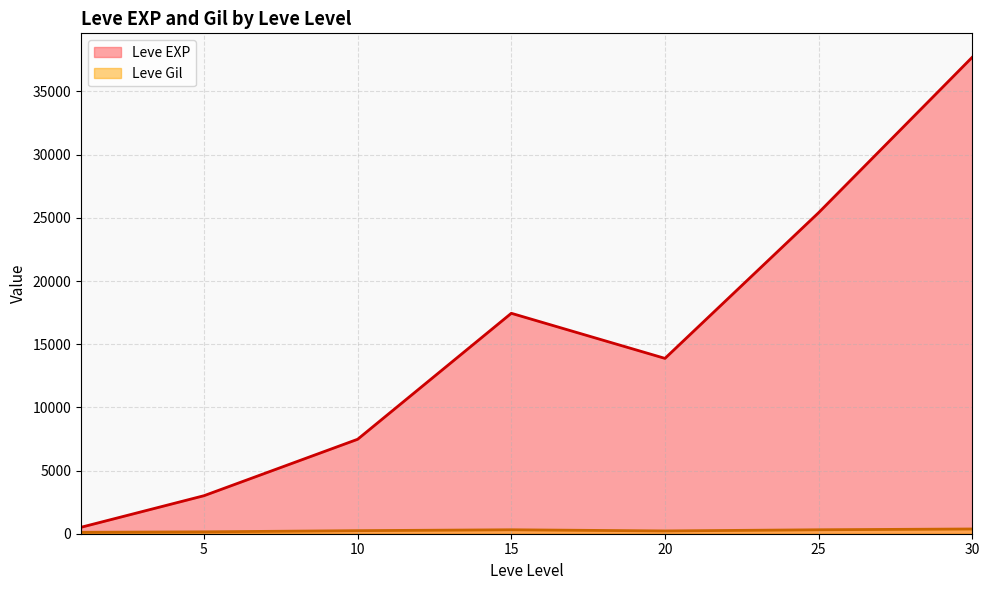

What is the sum of the Leve Gil values at 5 and 15?

342